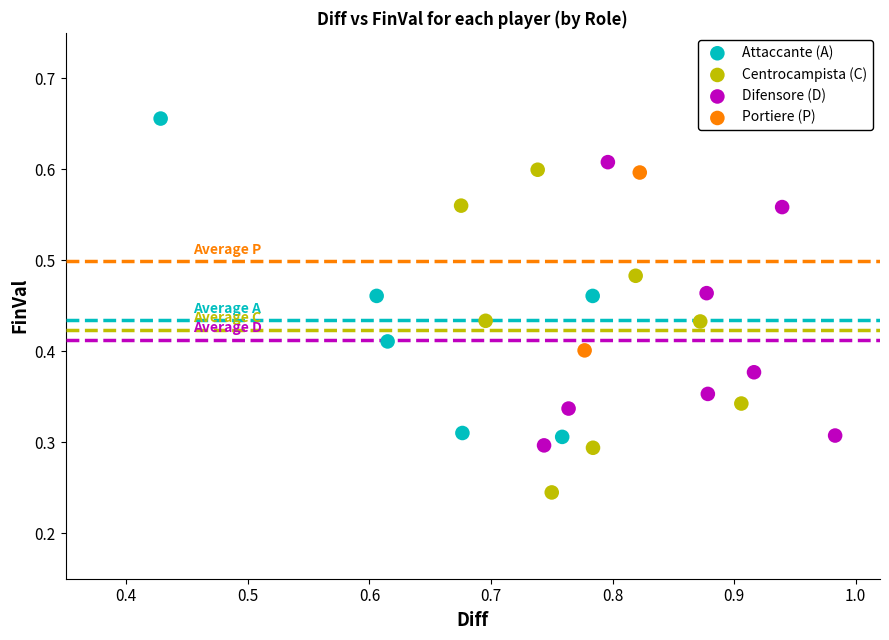

Which series contains the lowest Y value?

Centrocampista (C)